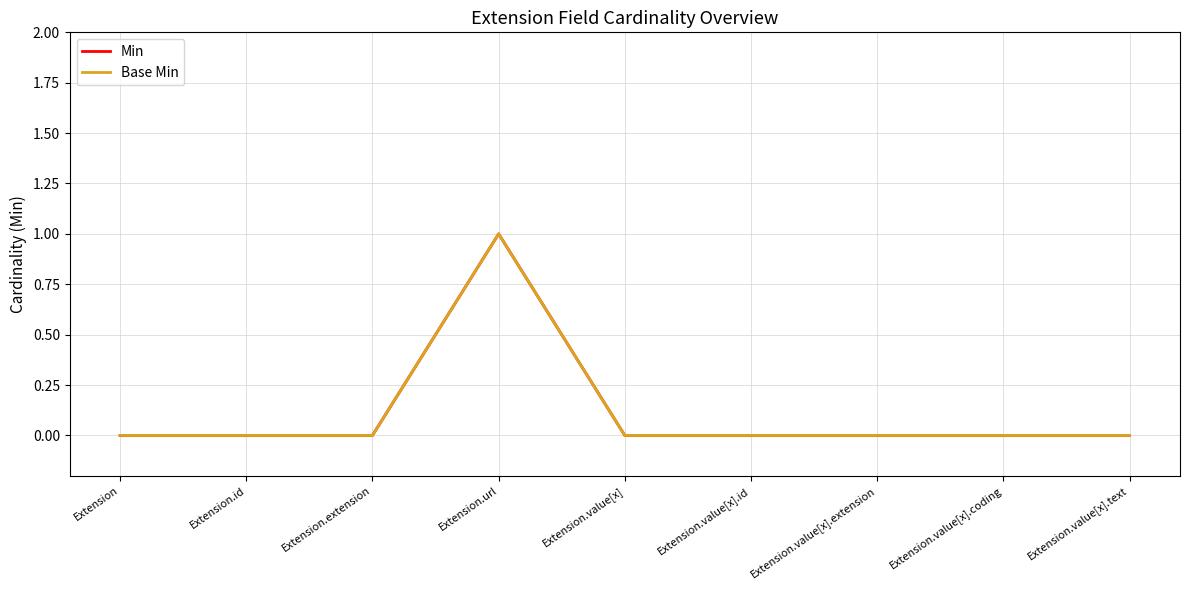

Reading right to left, list all the values displayed in this chart.

Min: 0	0	0	0	0	1	0	0	0
Base Min: 0	0	0	0	0	1	0	0	0